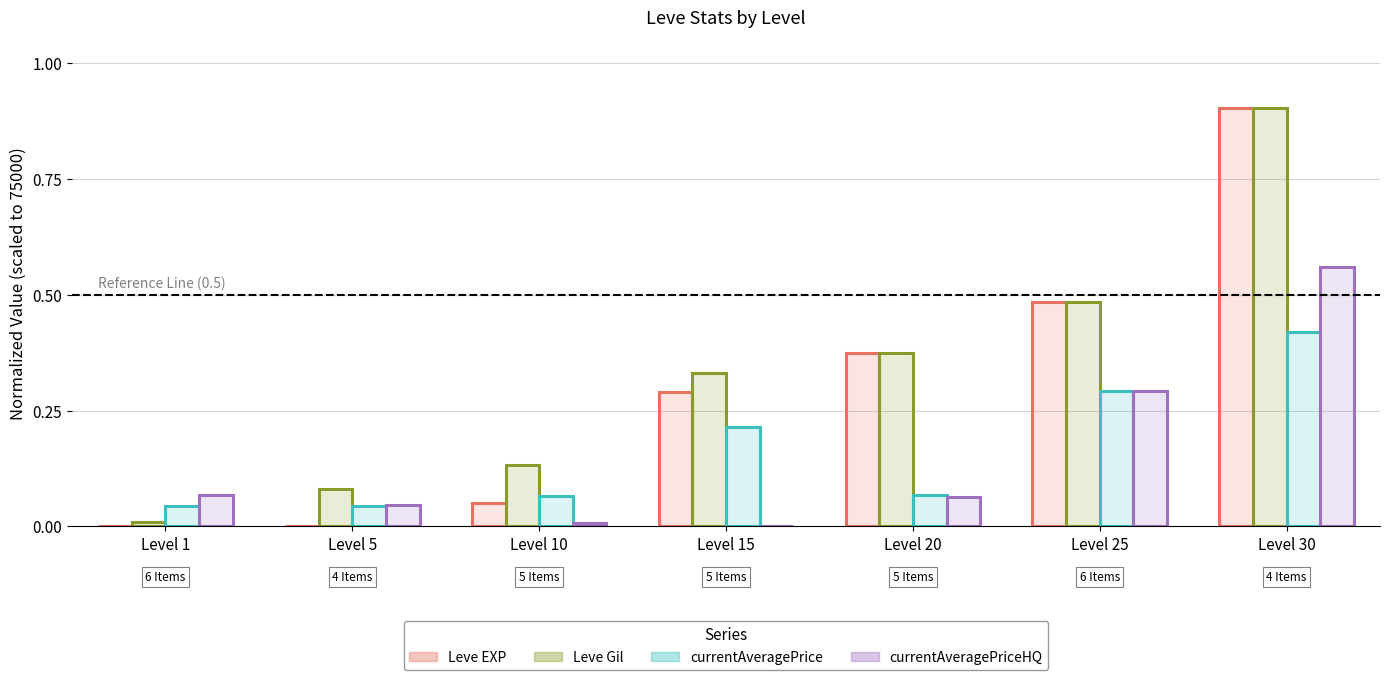

Is it true that Leve EXP equals 1.3 at Level 30?

False